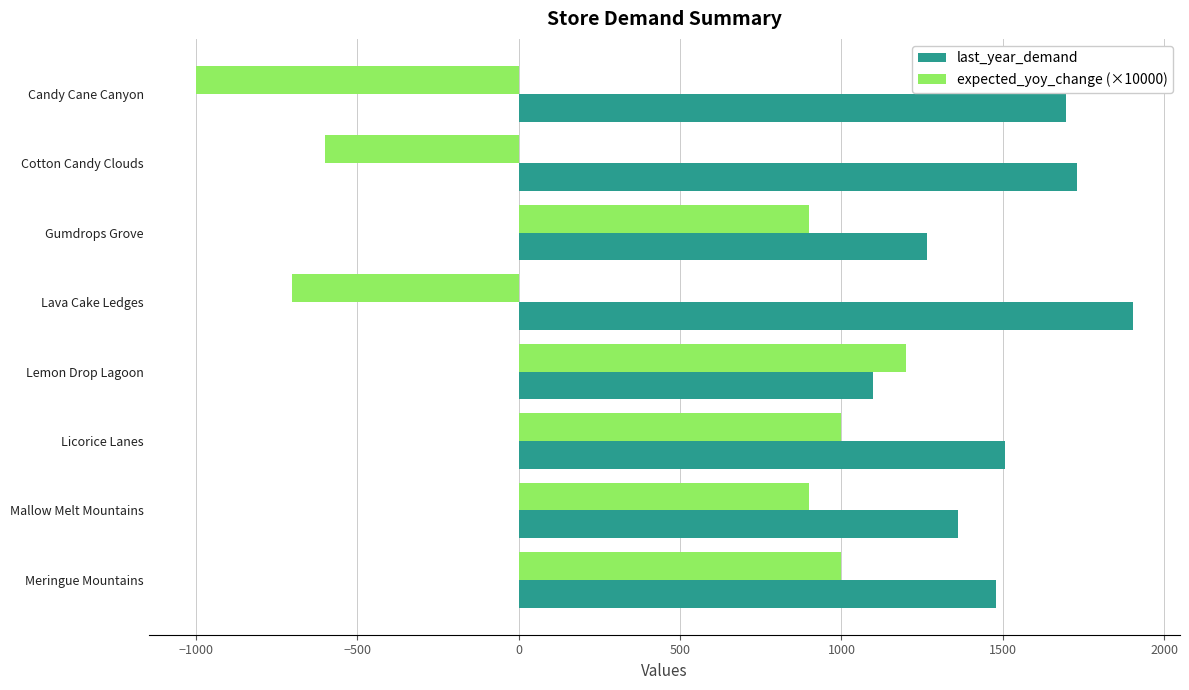

Count the number of data series in this chart.

2